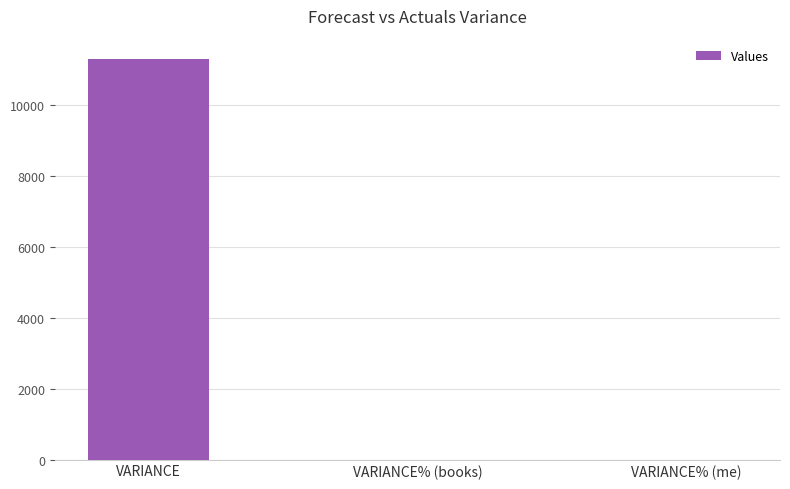

What is the sum of all values?

11301.2